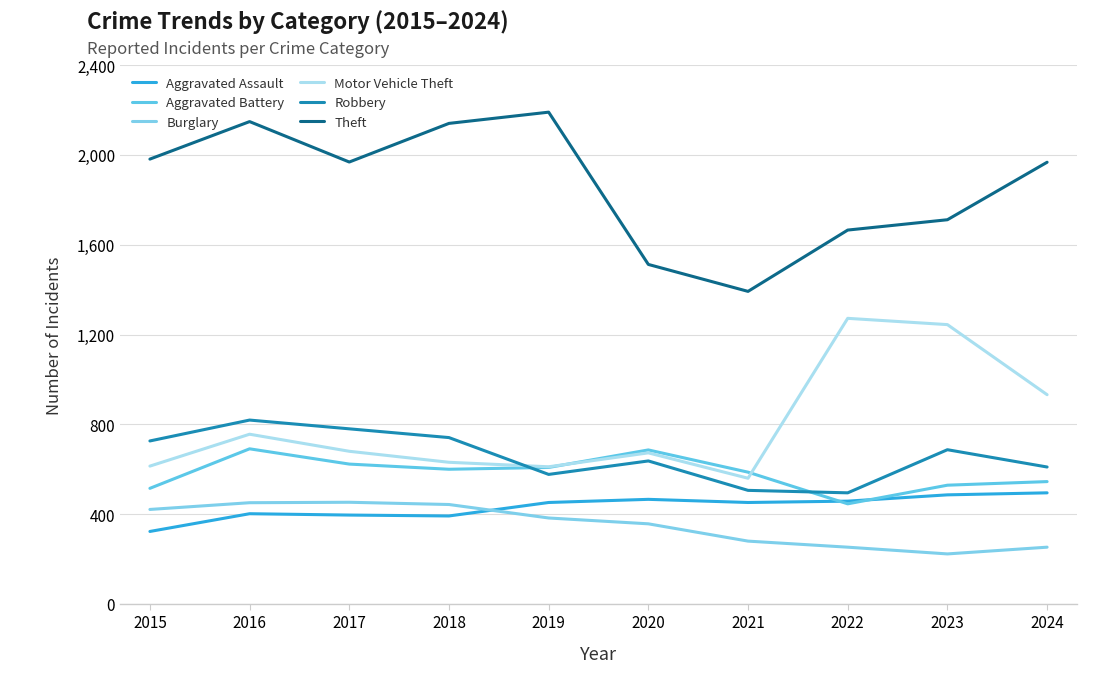

How many interior local peaks does the Robbery series have?

3